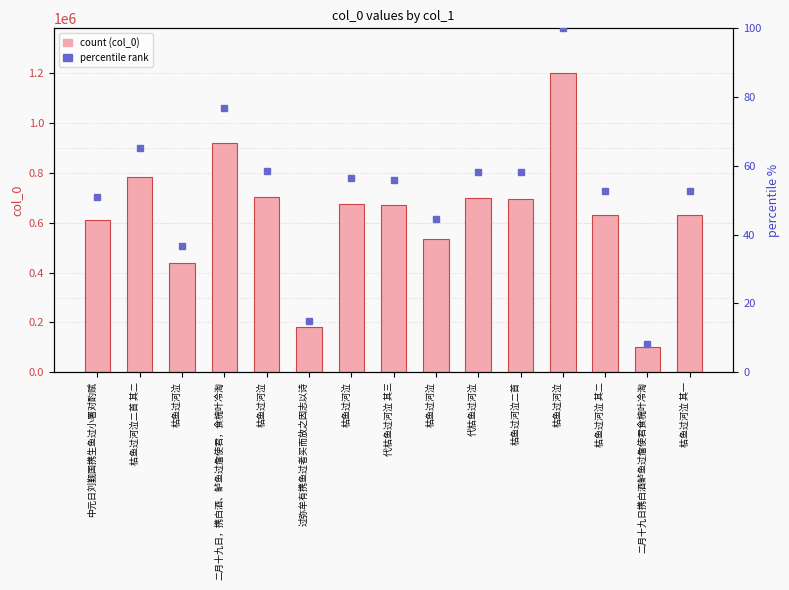

Which label corresponds to the largest value in the chart?

枯鱼过河泣